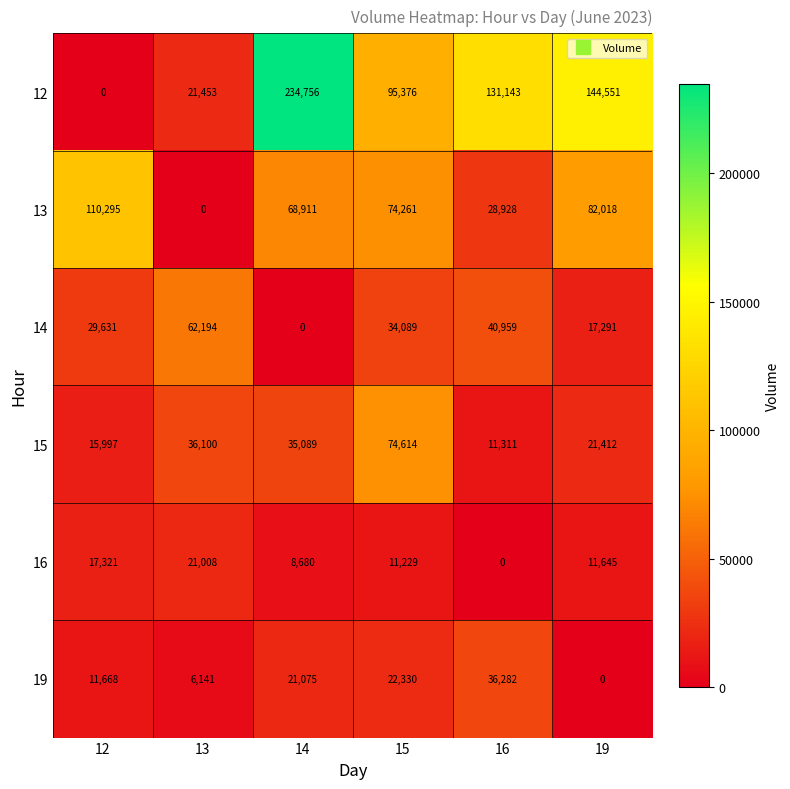

Count the number of categories in the chart.

6